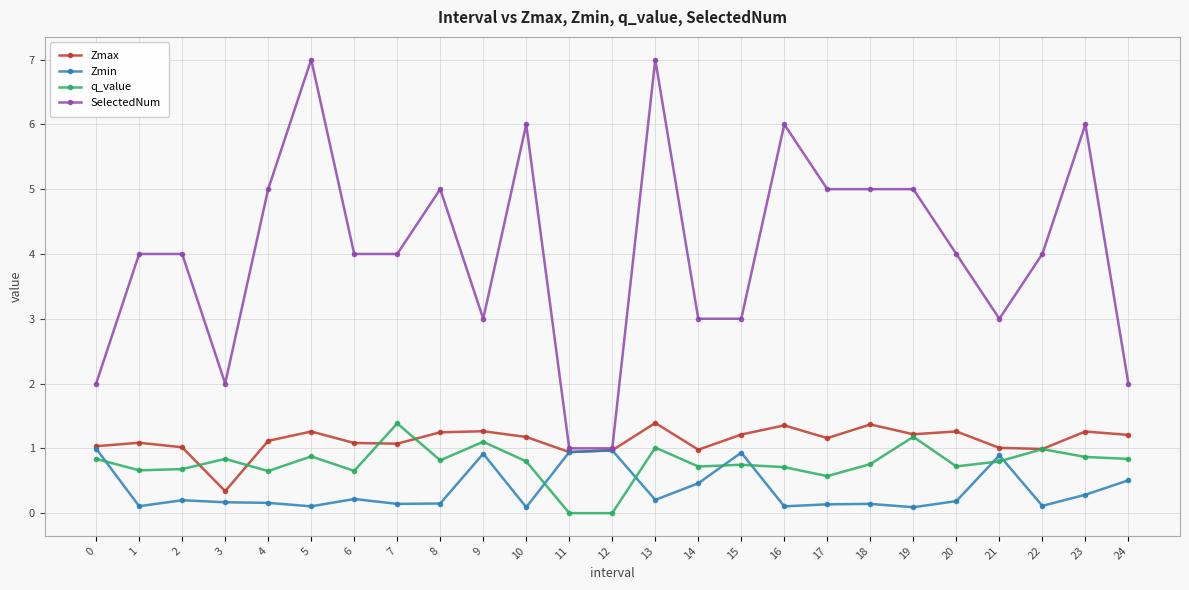

Does the chart display data point markers on the line(s)?

Yes